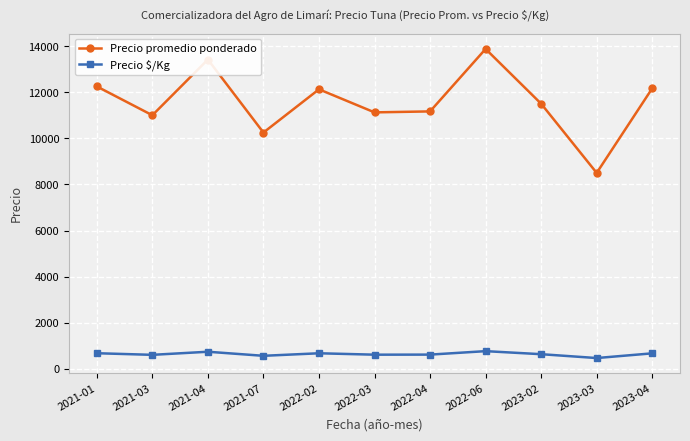

At which category does Precio promedio ponderado reach its first local peak?

2021-04